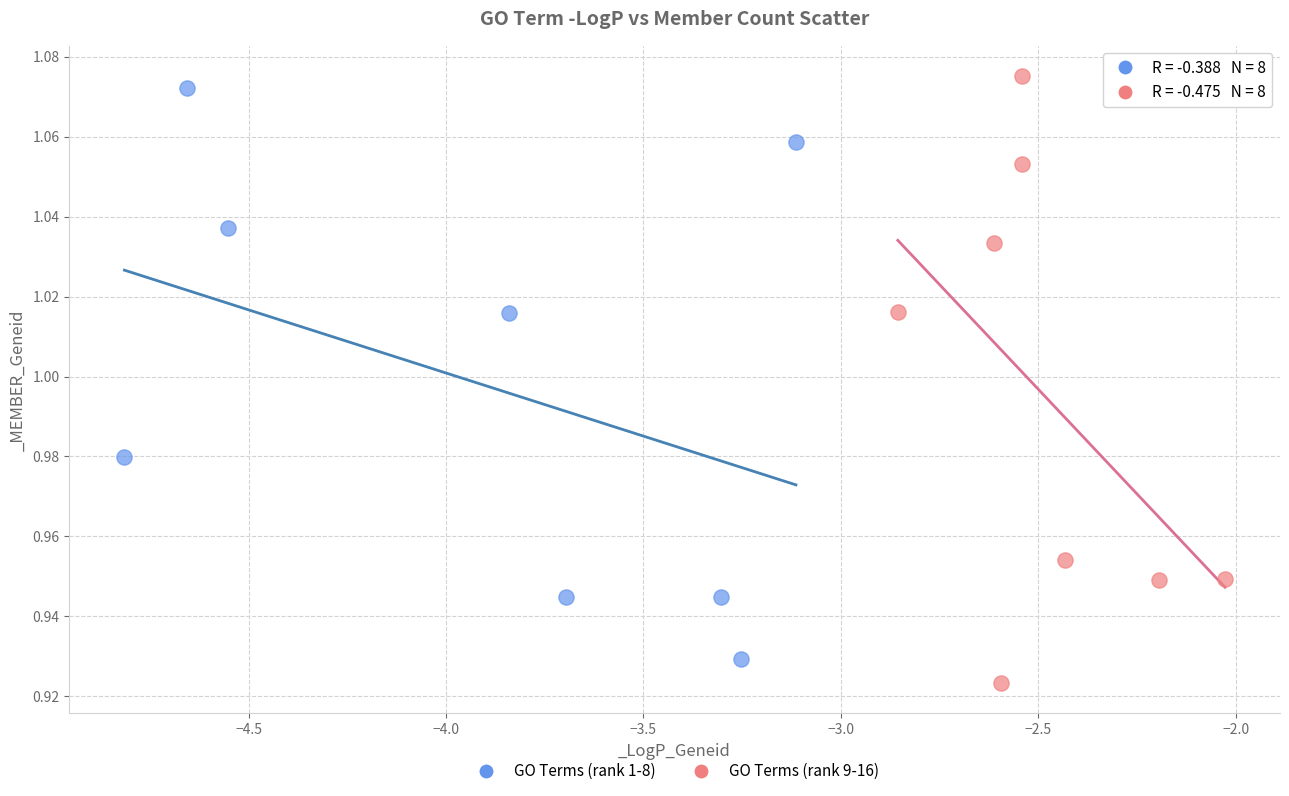

Which series has the largest Y range (max minus min)?

GO Terms (rank 9-16)